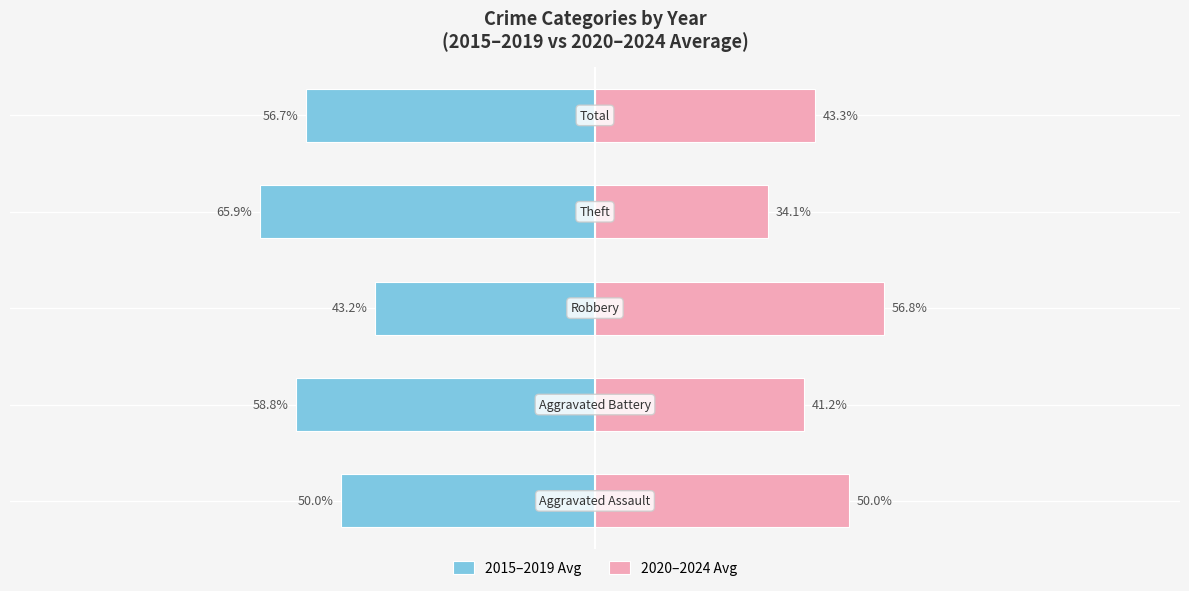

What is the value of the 2015–2019 Avg bar at the 2nd from the left?

-58.8